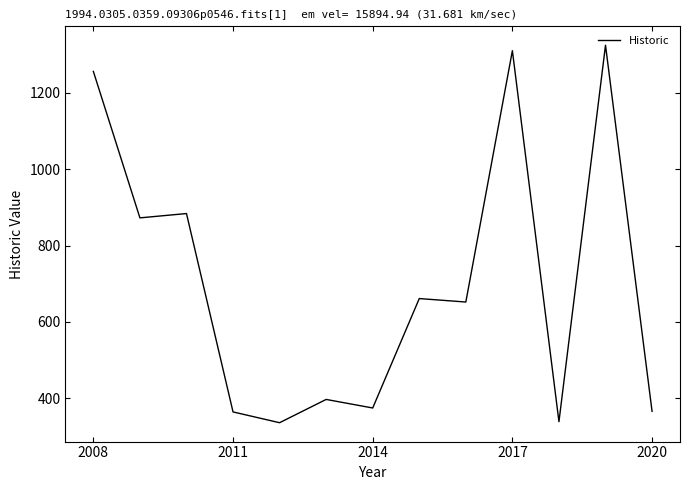

True or false: there are more than 1 points higher than both neighbors.

True